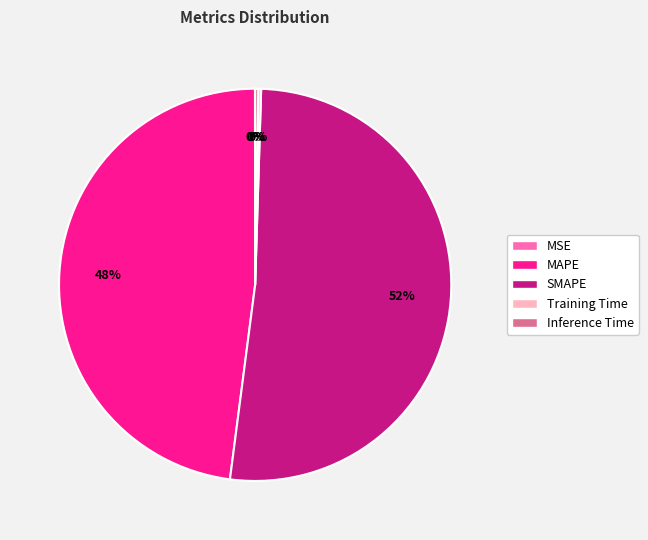

Is there any slice that represents more than half of the pie?

Yes